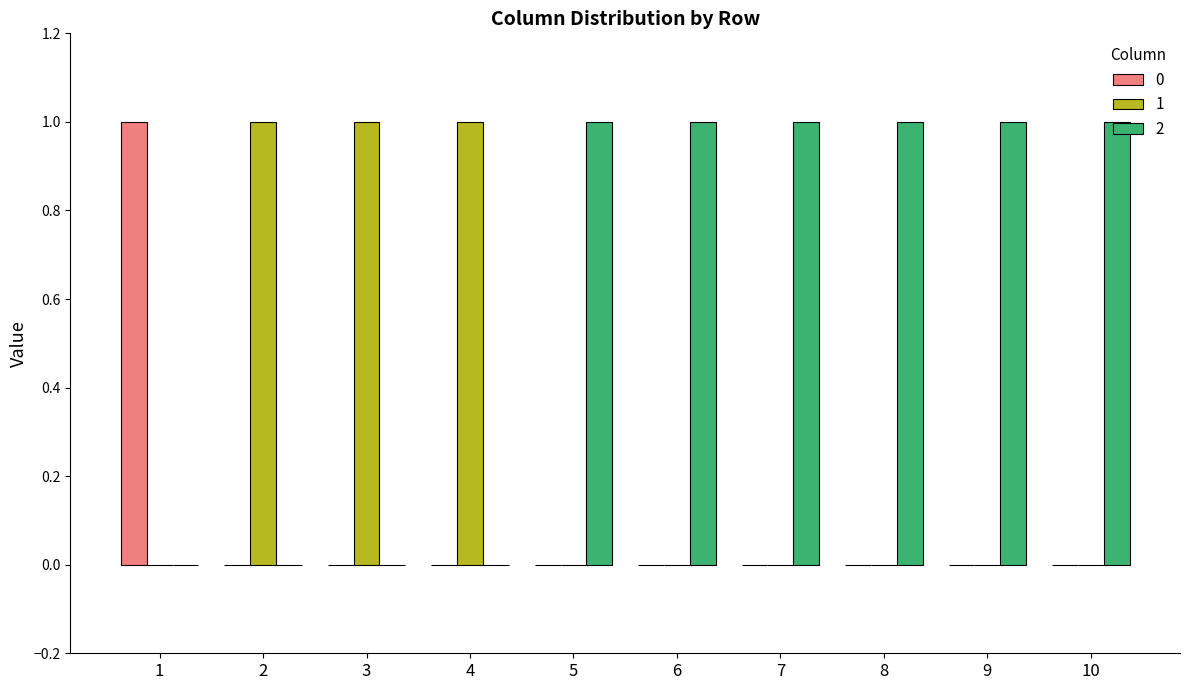

Is the value of 1 at 9 greater than the value of 2 at 10?

No